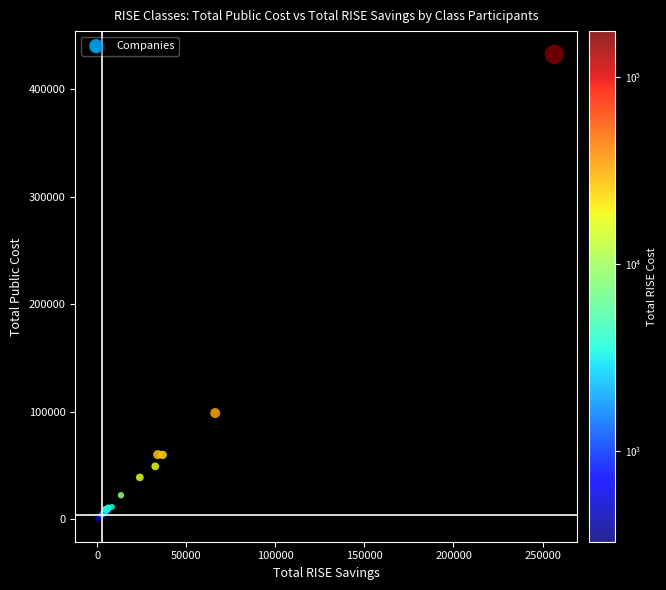

What Y value in the scatter plot is closest to 216672?

98935